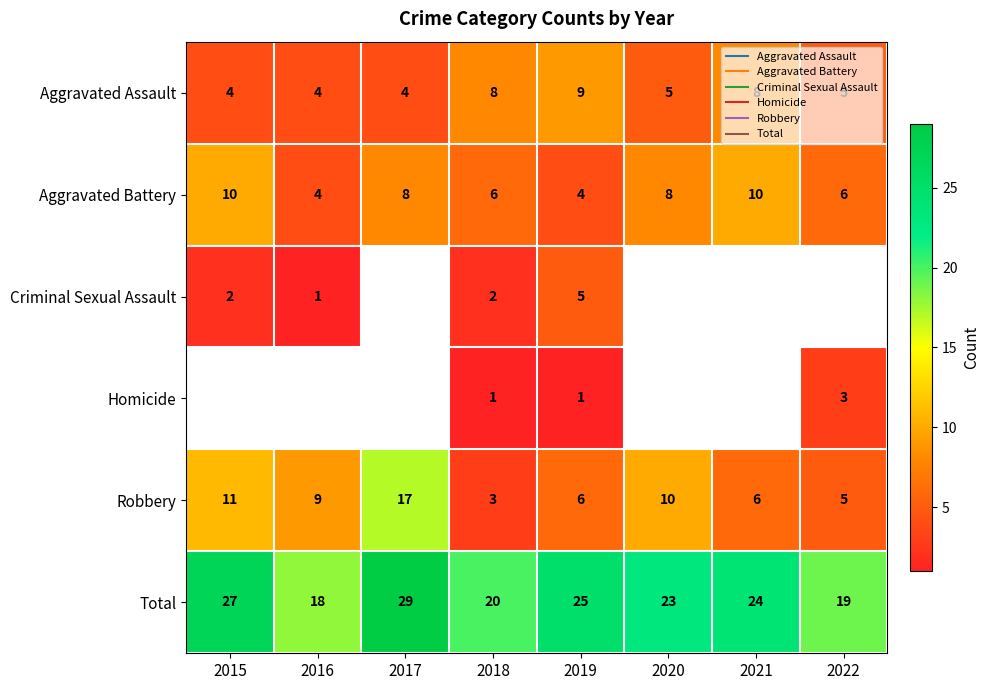

The value of Total at 2015 is 5.6. True or false?

False